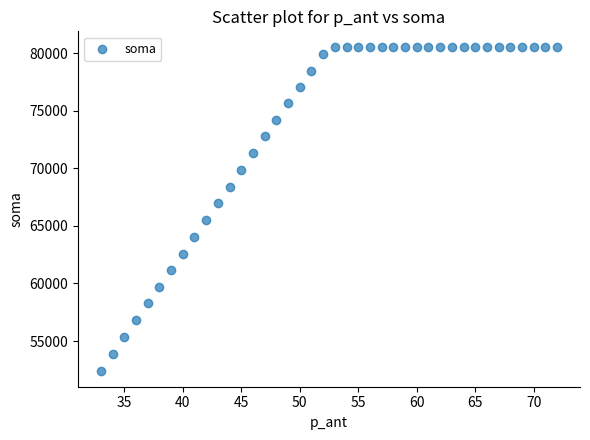

What Y value in the scatter plot is closest to 66461?

66956.8